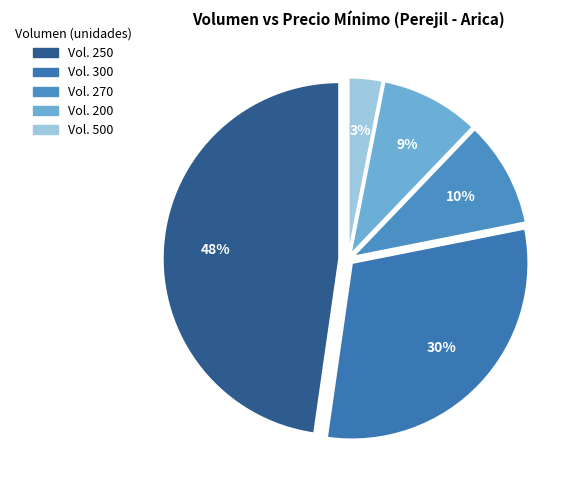

What is the largest slice in the pie chart?

250